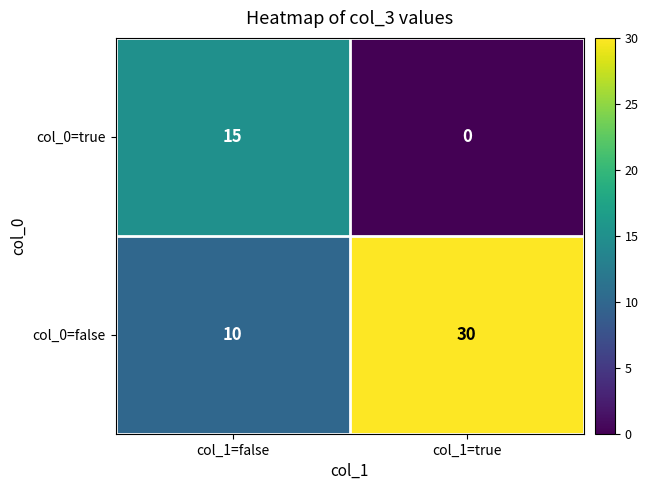

Which category has the lowest value across all series?

col_1=true